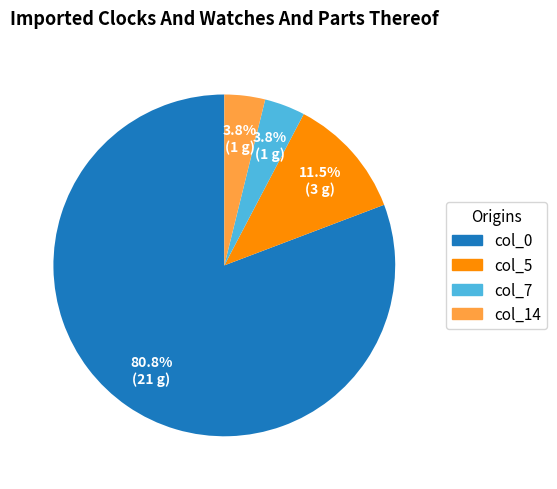

Count the number of slices in the pie.

4